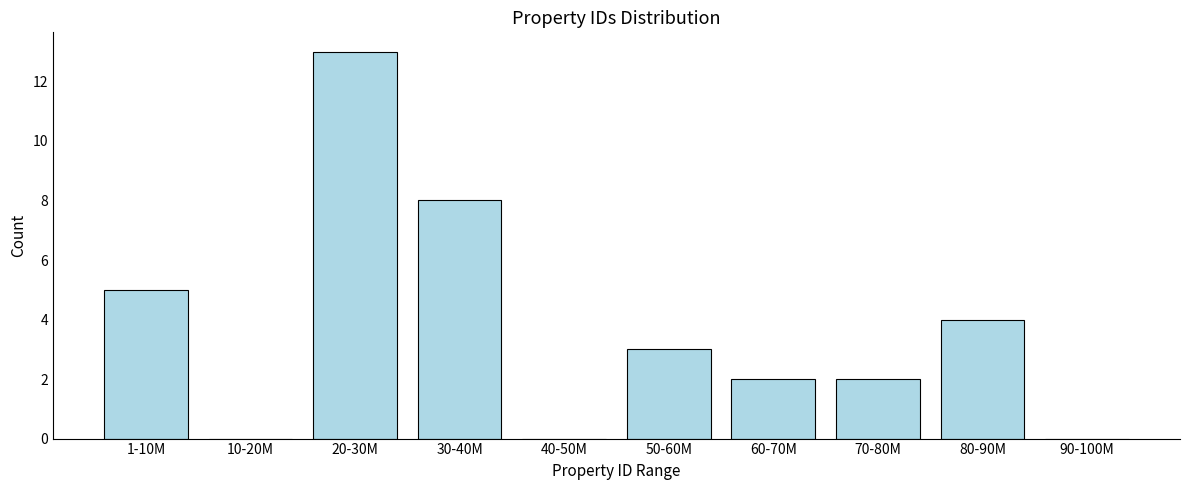

Reading right to left, extract all data points from this chart.

90-100M=0	80-90M=4	70-80M=2	60-70M=2	50-60M=3	40-50M=0	30-40M=8	20-30M=13	10-20M=0	1-10M=5